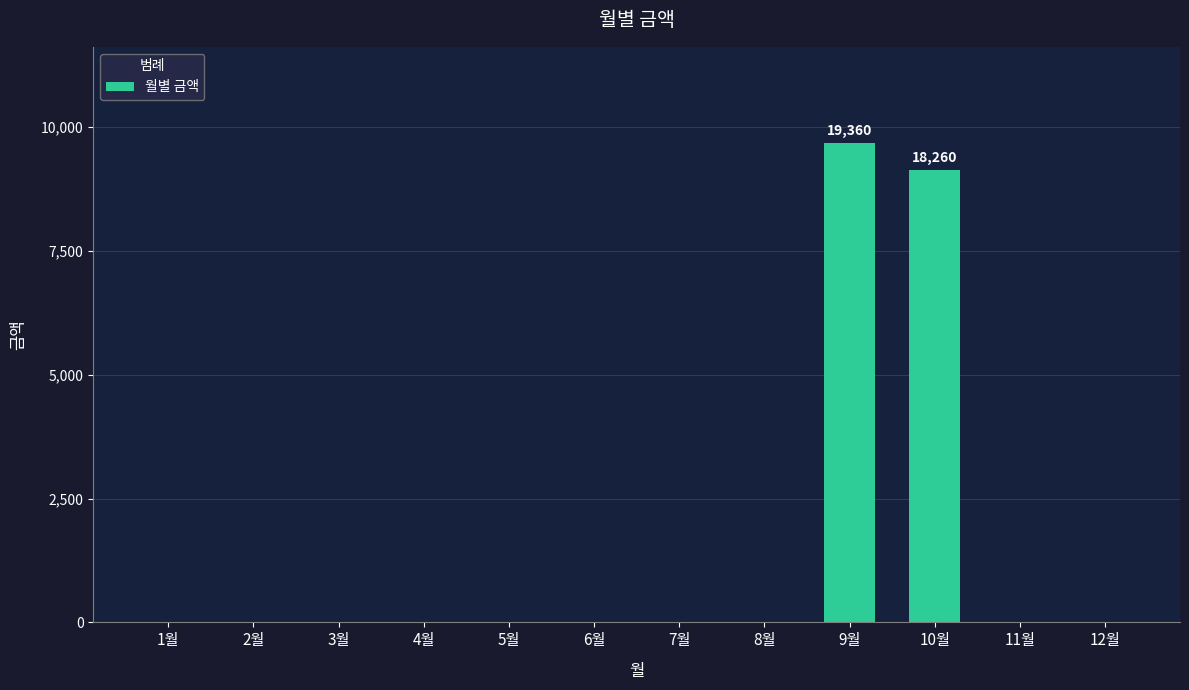

Where is the data nearest to the value 9680?

10월